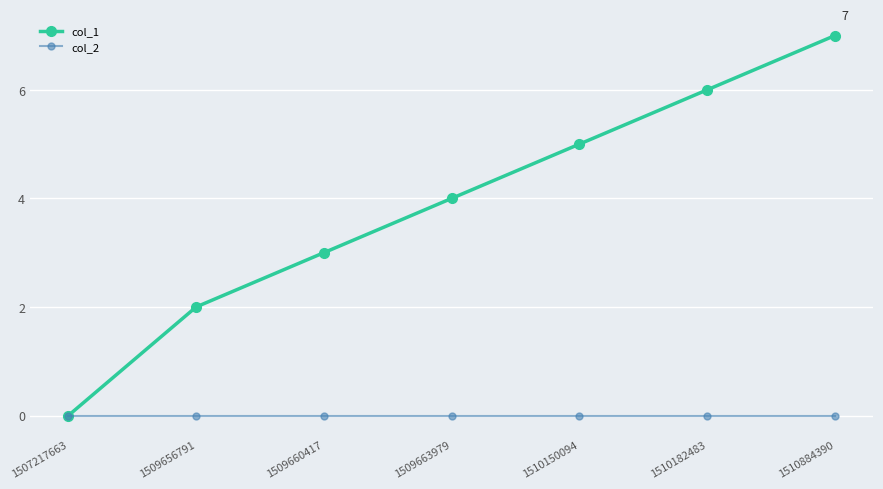

Which label corresponds to the largest value in the chart?

1510884390